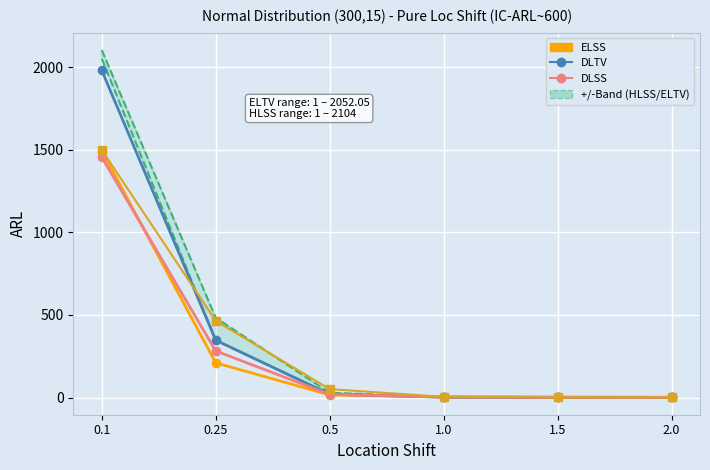

True or false: ELTV has a value of 1.6 at 1.5.

False